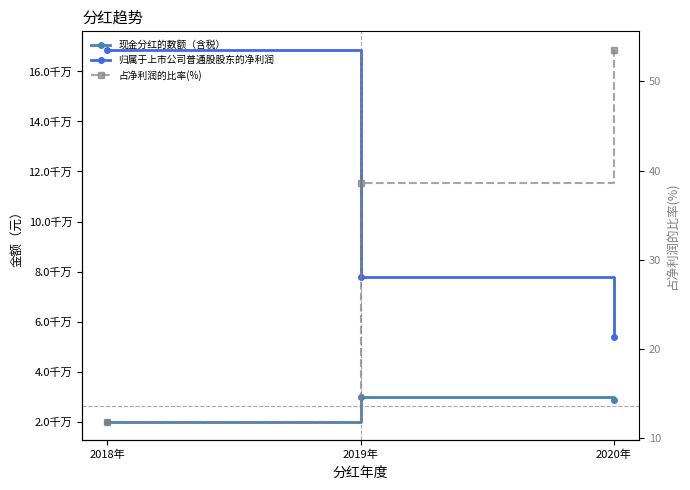

What is the difference between the 占净利润的比率(%) values at 2018年 and 2019年?

26.8